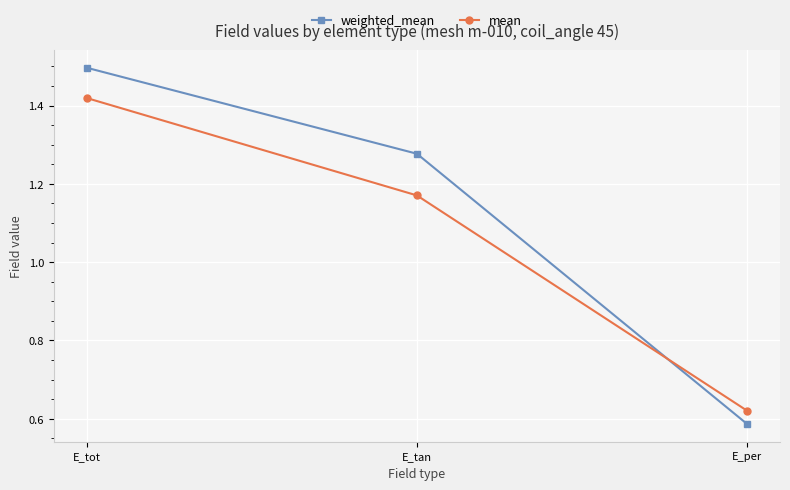

What is the label of the 3rd point from the left?

E_per